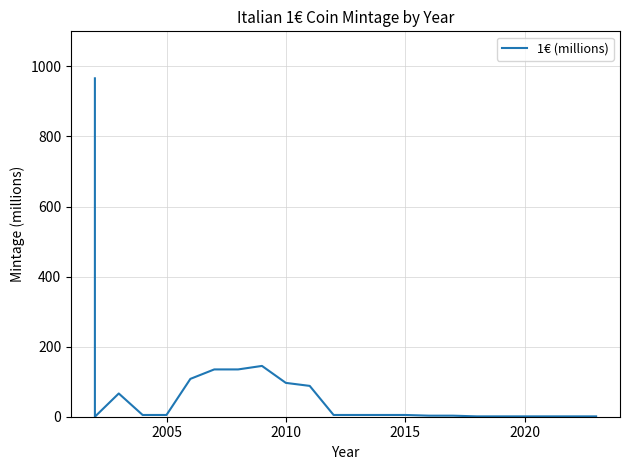

Read the value at 2015.

5.0